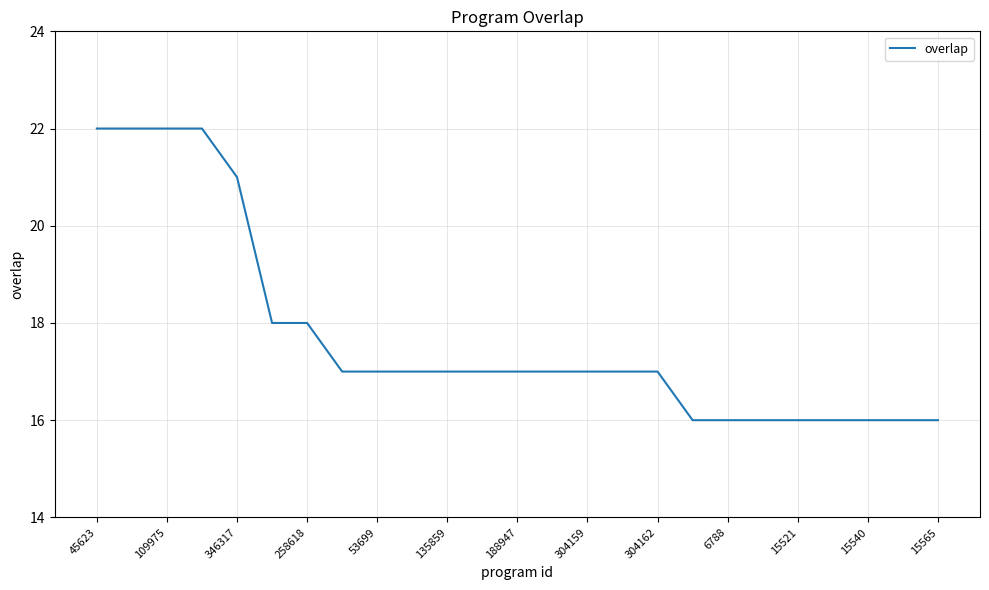

What is the difference between the maximum and second lowest values?

6